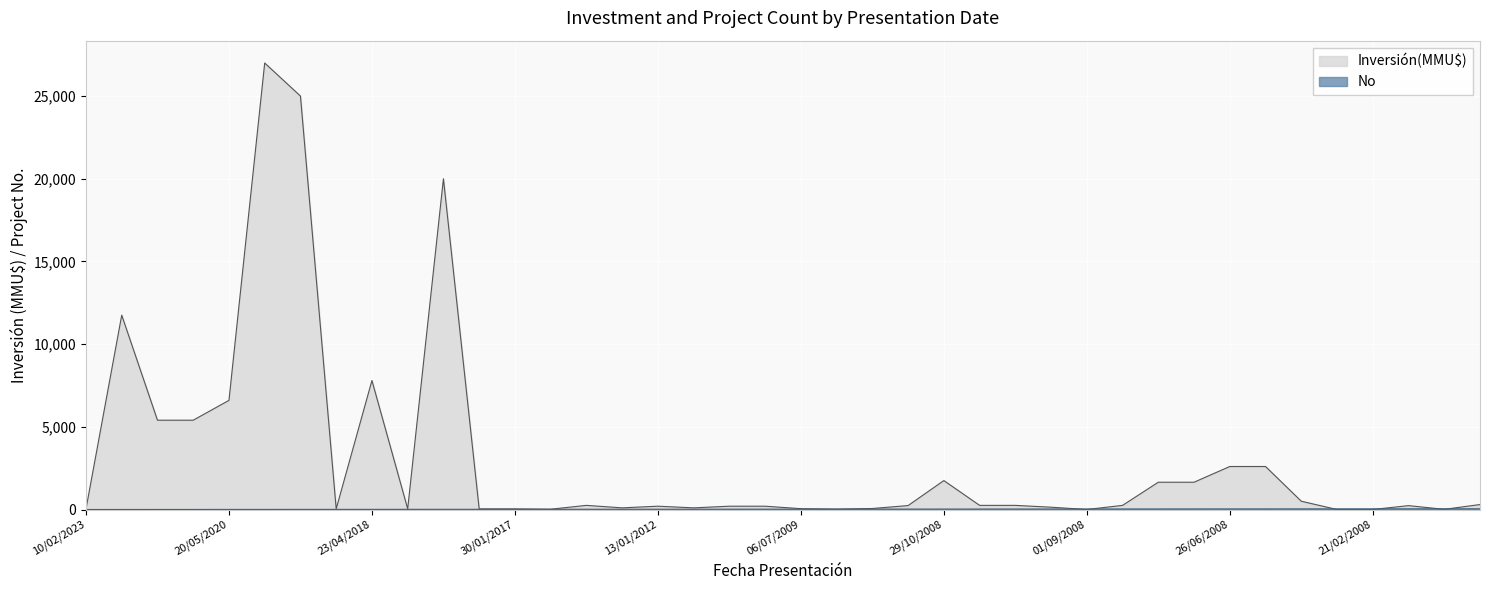

What is the difference between the No values at 18/08/2017 and 07/07/2008?

21